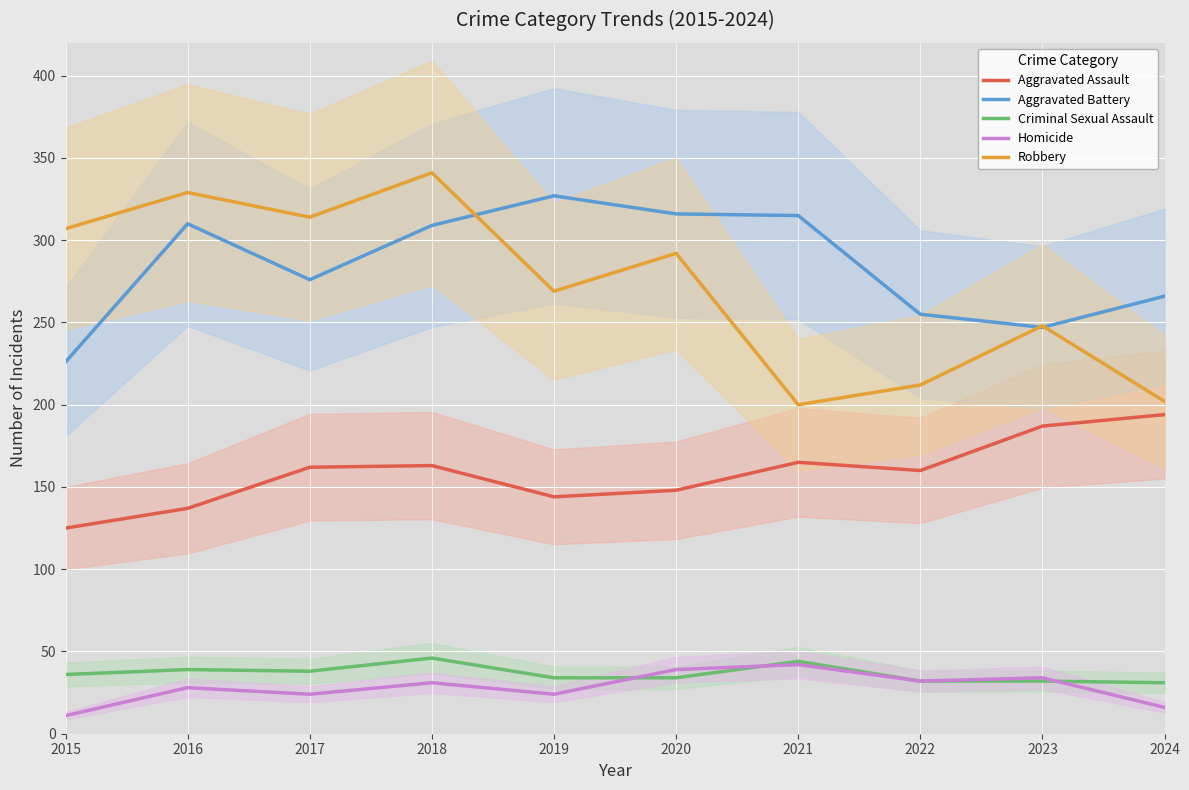

Rank the series by their maximum value, from lowest to highest.

Homicide, Criminal Sexual Assault, Aggravated Assault, Aggravated Battery, Robbery